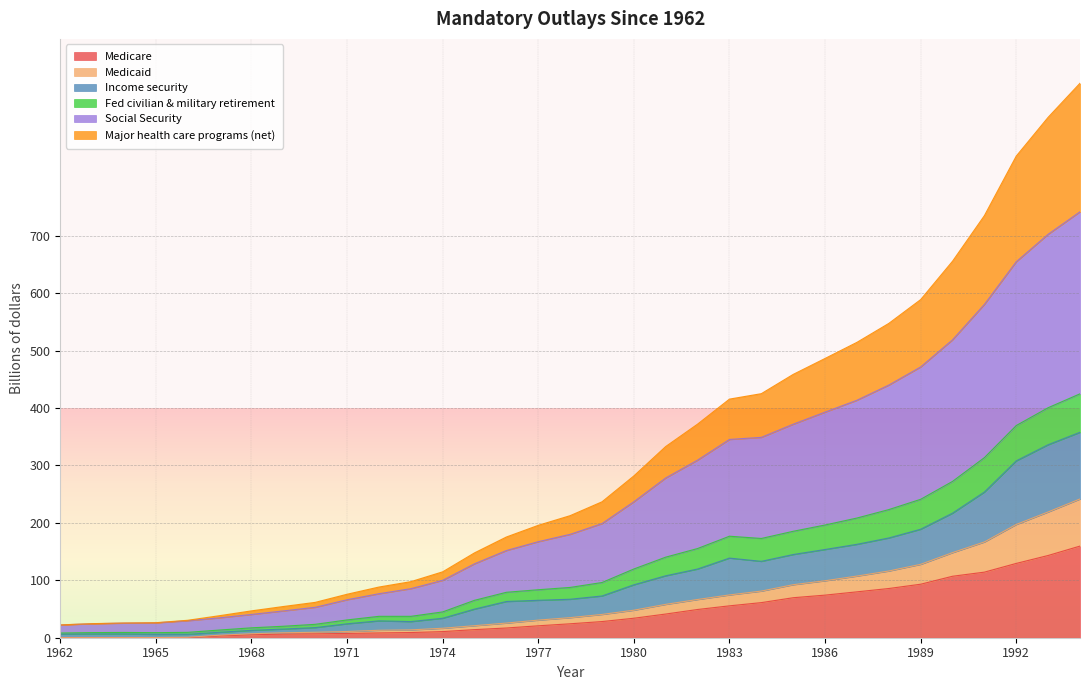

Which series has the largest total across all categories?

Social Security